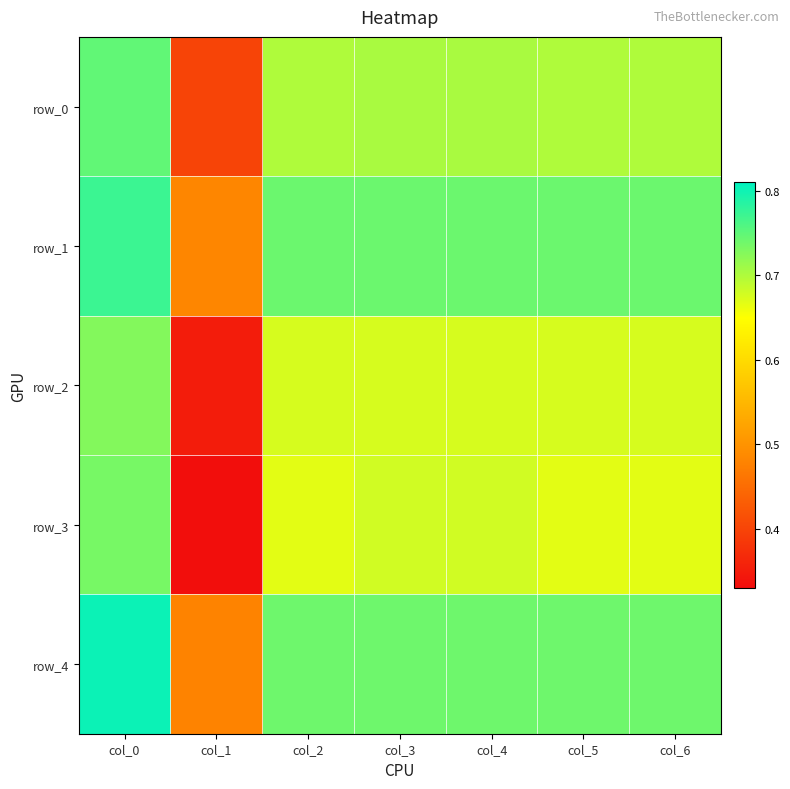

What is the difference between the row_1 values at col_1 and col_6?

0.3